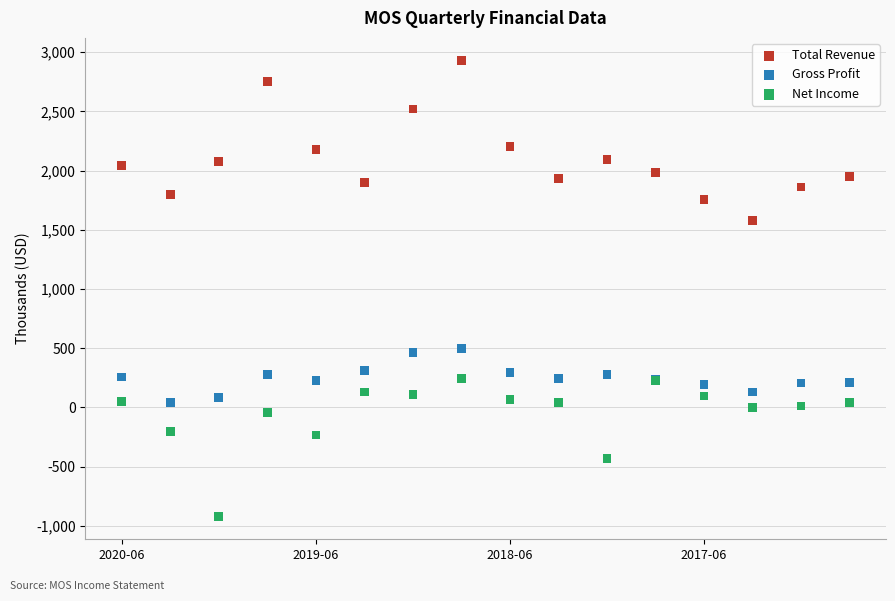

Which series reaches the maximum Y coordinate?

Total Revenue